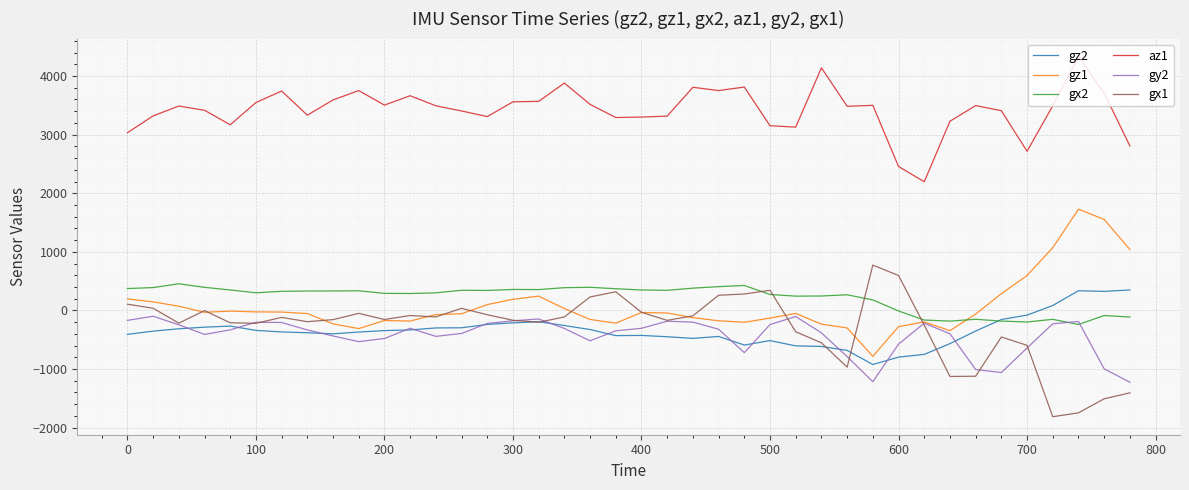

Rank the series by their maximum value, from lowest to highest.

gy2, gz2, gx2, gx1, gz1, az1